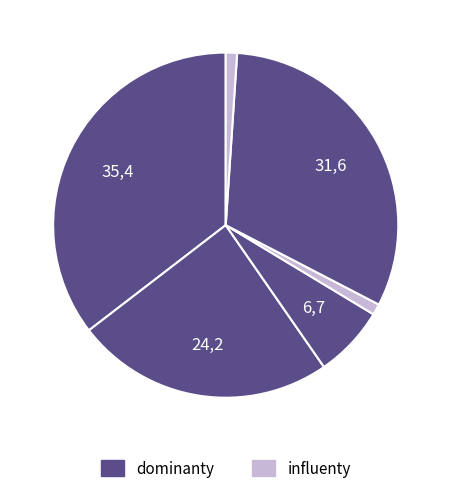

How many segments does this pie chart have?

6